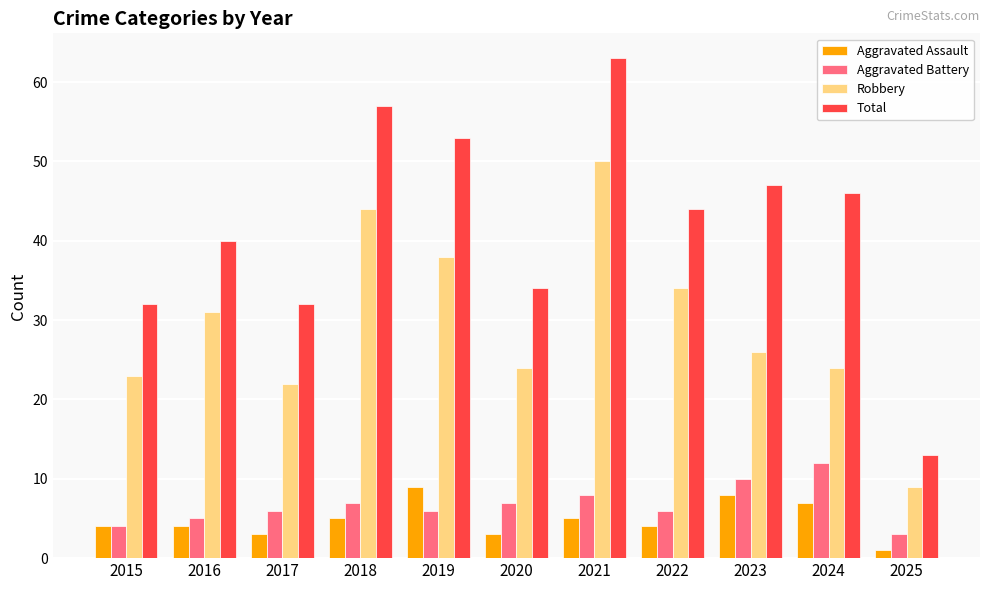

True or false: Robbery has a value of 34 at 2022.

True